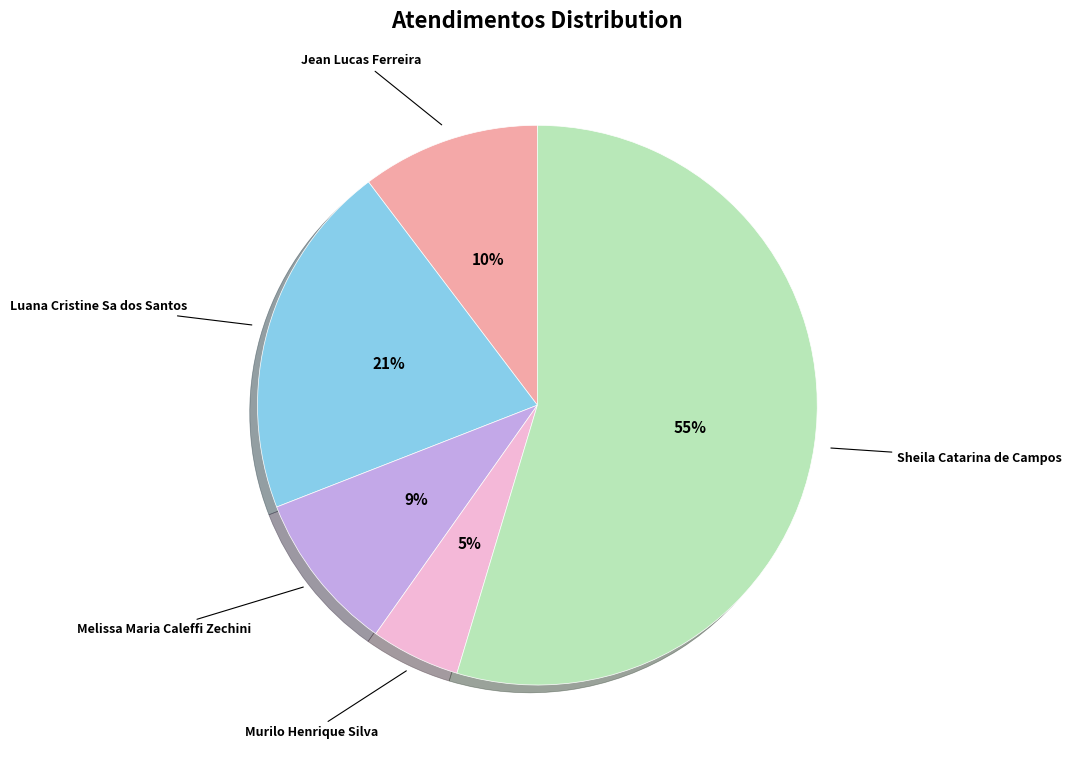

Which category has the smallest portion of the pie?

Murilo Henrique Silva